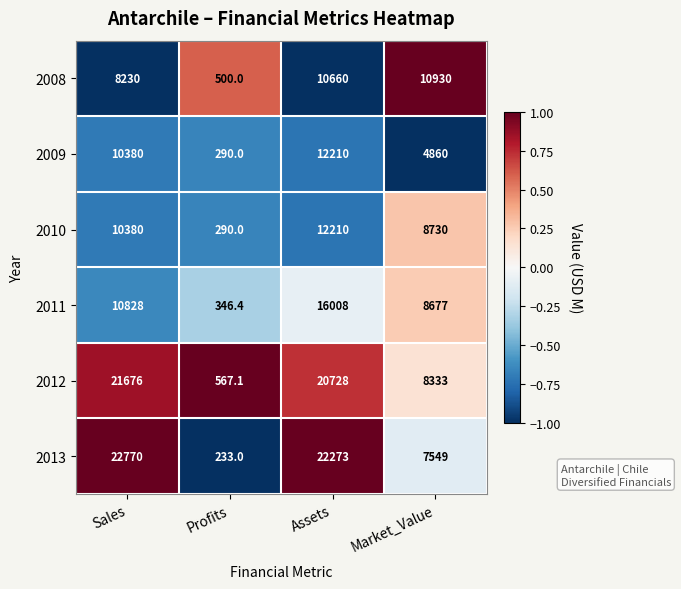

What is the difference between the 2010 values at Sales and Market_Value?

1650.0